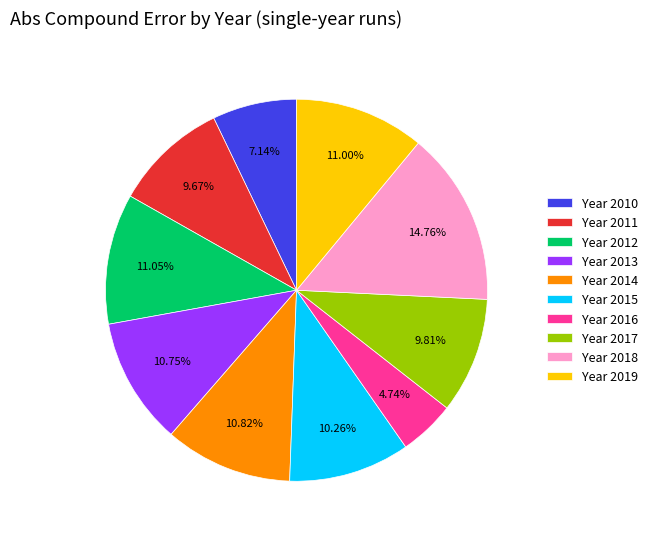

Combined, do Year 2018 and Year 2016 account for over 50%?

No